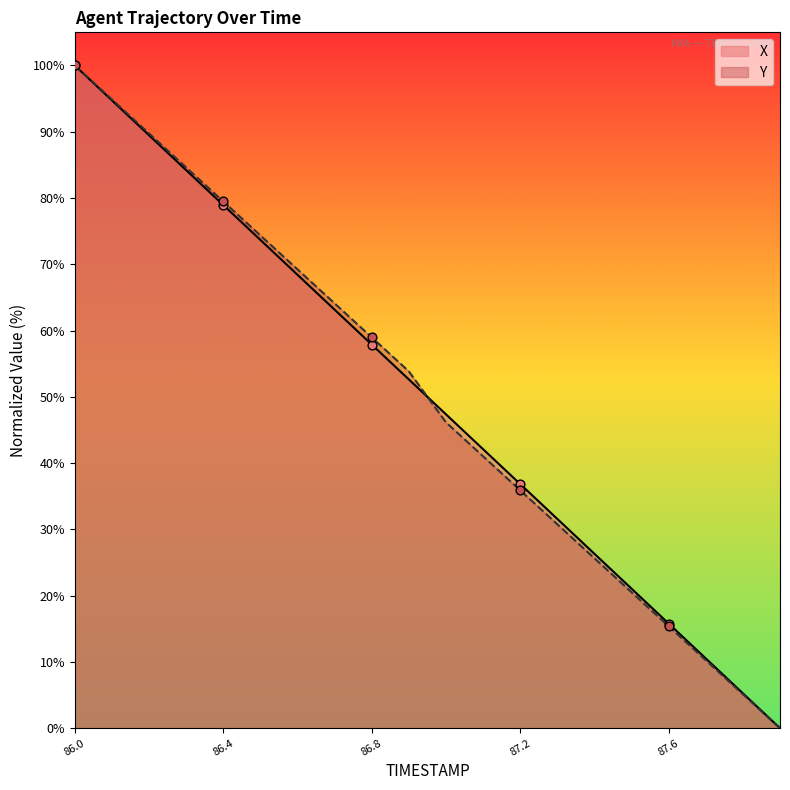

Is the value of X at 86.6 greater than the value of Y at 86.3?

No